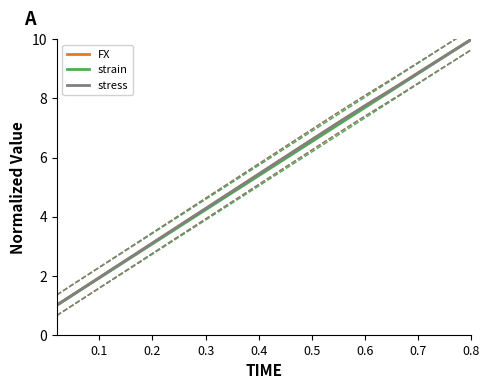

Reading left to right, list all the values displayed in this chart.

FX: 1.0	1.2	1.5	1.7	1.9	2.2	2.4	2.6	2.9	3.1	3.3	3.6	3.8	4.0	4.3	4.5	4.7	5.0	5.2	5.4	5.7	5.9	6.1	6.4	6.6	6.8	7.1	7.3	7.5	7.8	8.0	8.2	8.4	8.6	8.9	9.1	9.3	9.5	9.8	10.0
strain: 1.0	1.2	1.5	1.7	1.9	2.2	2.4	2.6	2.8	3.1	3.3	3.5	3.8	4.0	4.2	4.5	4.7	4.9	5.2	5.4	5.6	5.8	6.1	6.3	6.5	6.8	7.0	7.2	7.5	7.7	7.9	8.2	8.4	8.6	8.8	9.1	9.3	9.5	9.8	10.0
stress: 1.0	1.2	1.5	1.7	1.9	2.2	2.4	2.6	2.9	3.1	3.3	3.6	3.8	4.0	4.3	4.5	4.7	5.0	5.2	5.4	5.7	5.9	6.1	6.4	6.6	6.8	7.1	7.3	7.5	7.8	8.0	8.2	8.4	8.6	8.9	9.1	9.3	9.5	9.8	10.0